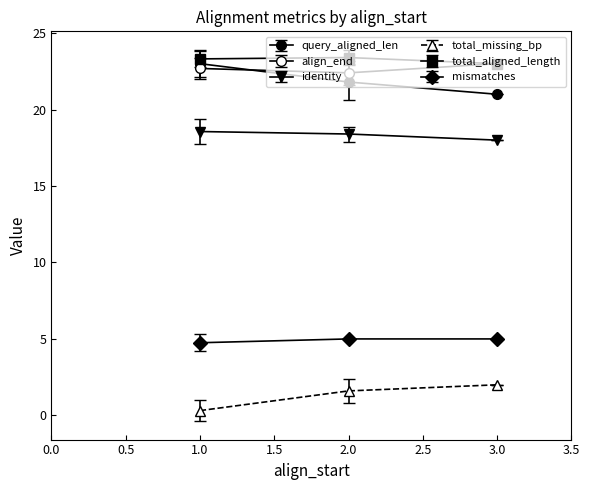

How many lines are shown in the chart?

6